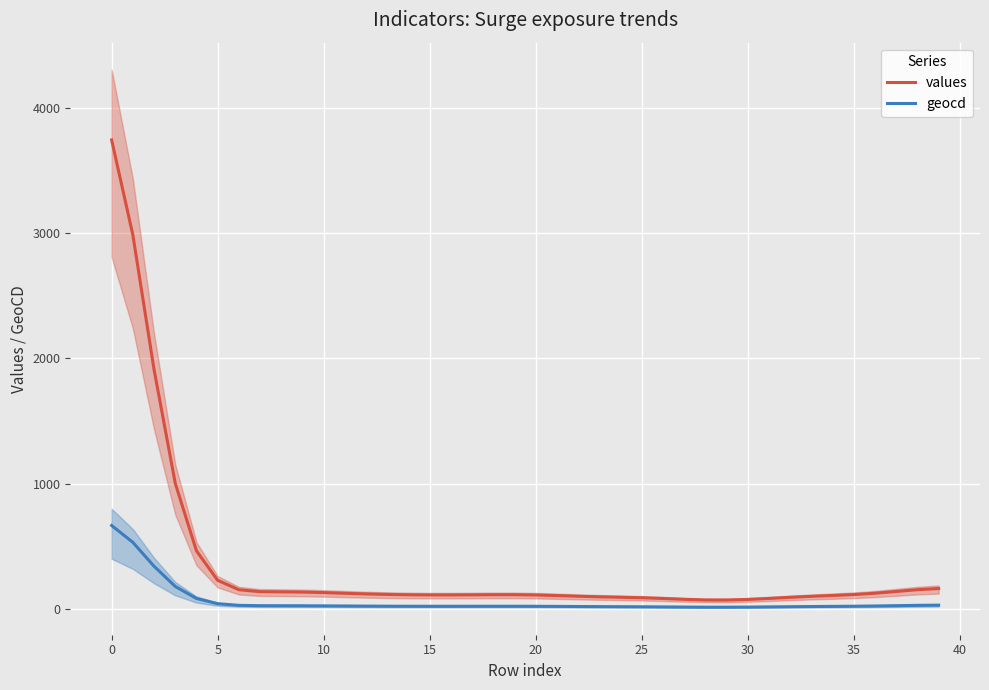

True or false: geocd and values intersect in this chart.

False